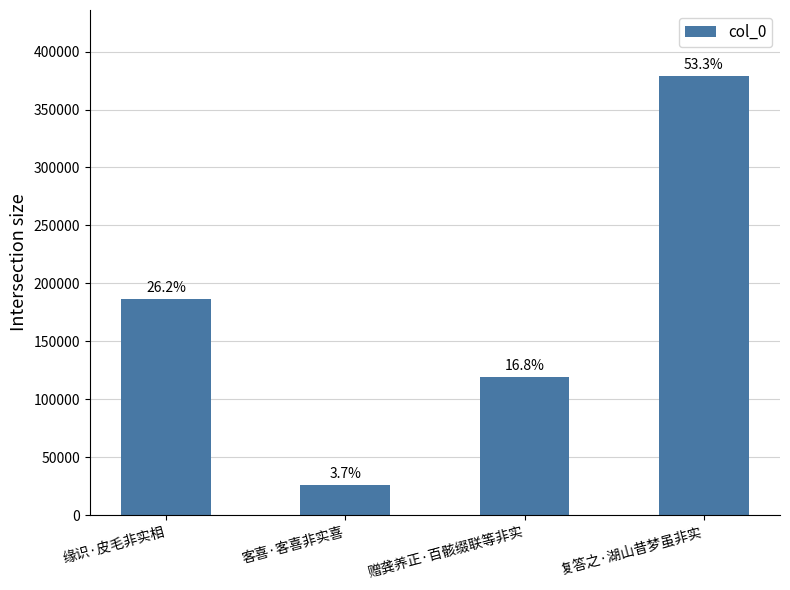

Rank the categories by value from lowest to highest.

客喜·客喜非实喜, 赠龚养正·百骸缀联等非实, 缘识·皮毛非实相, 复答之·湖山昔梦虽非实